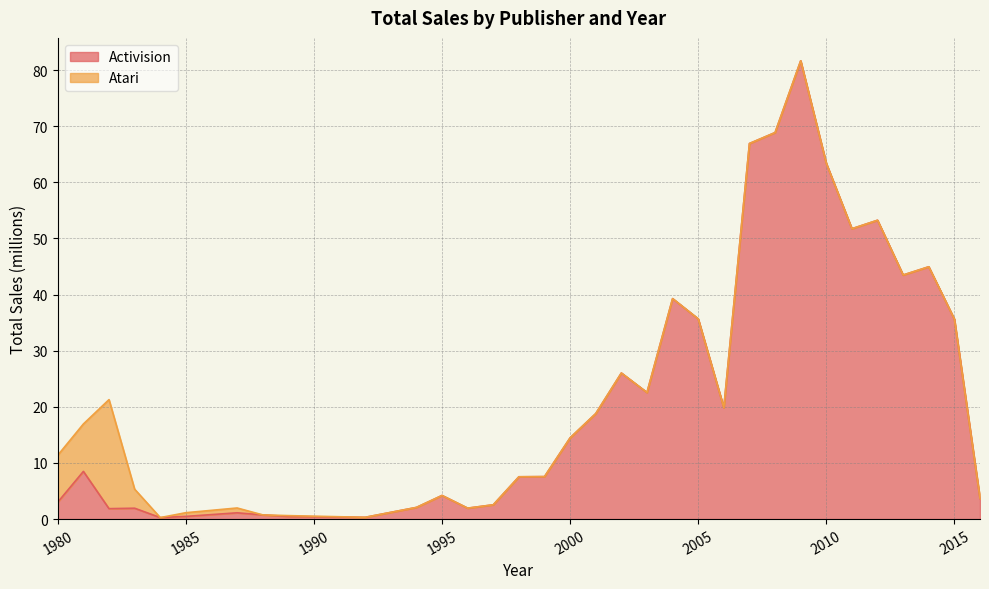

What value does the data have at 2011?

51.7